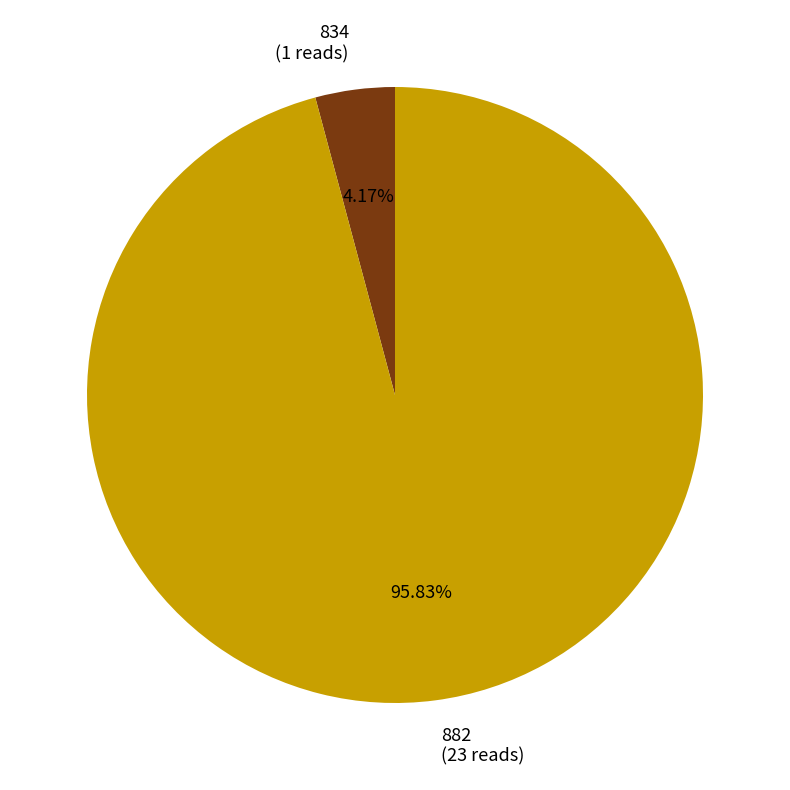

Which category accounts for the majority?

882